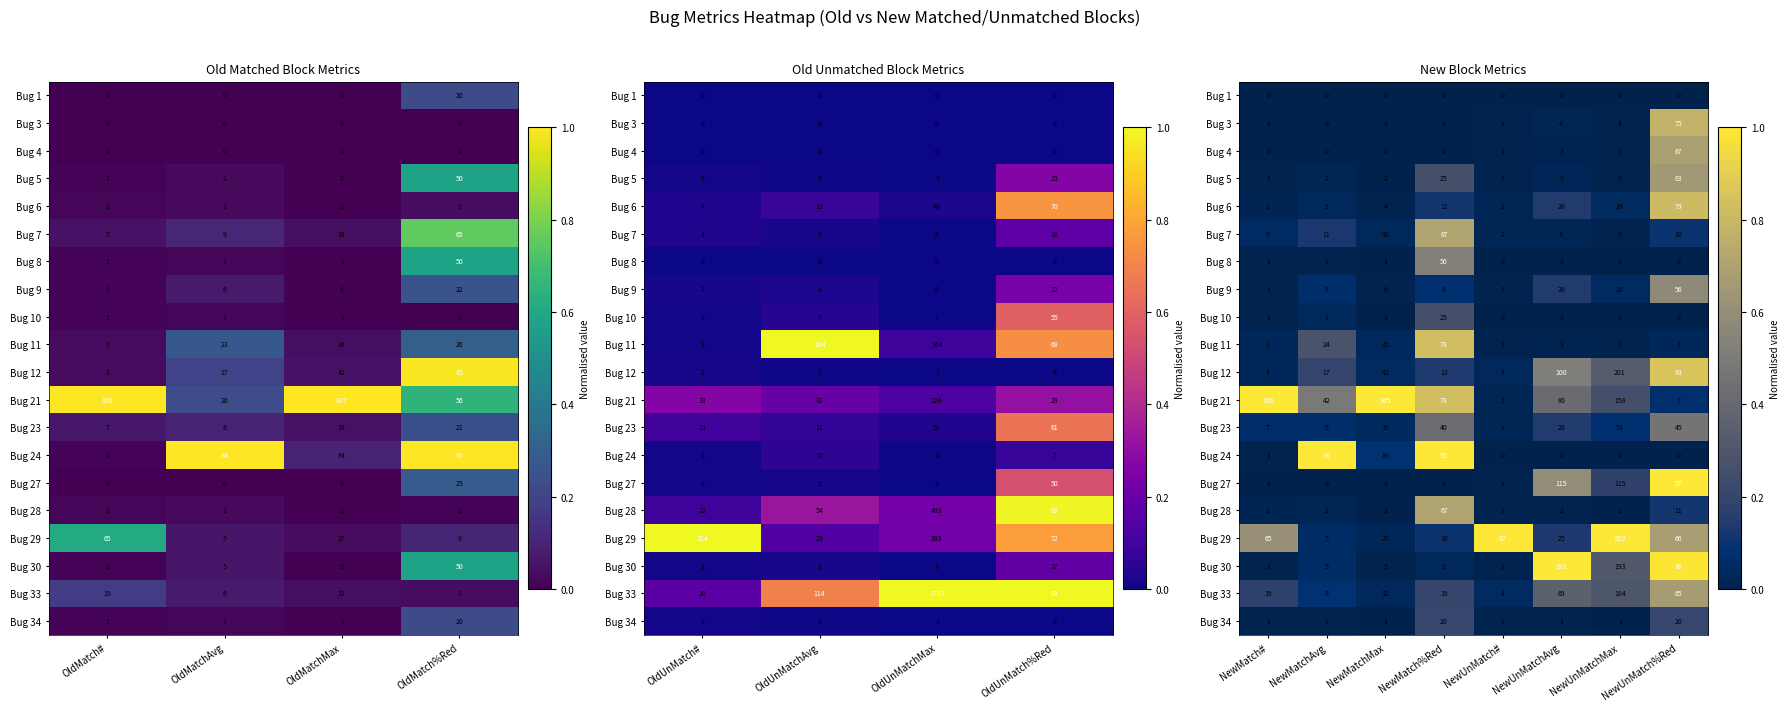

The Bug 7 series shows 0.0 at NewMatchMax. True or false?

False